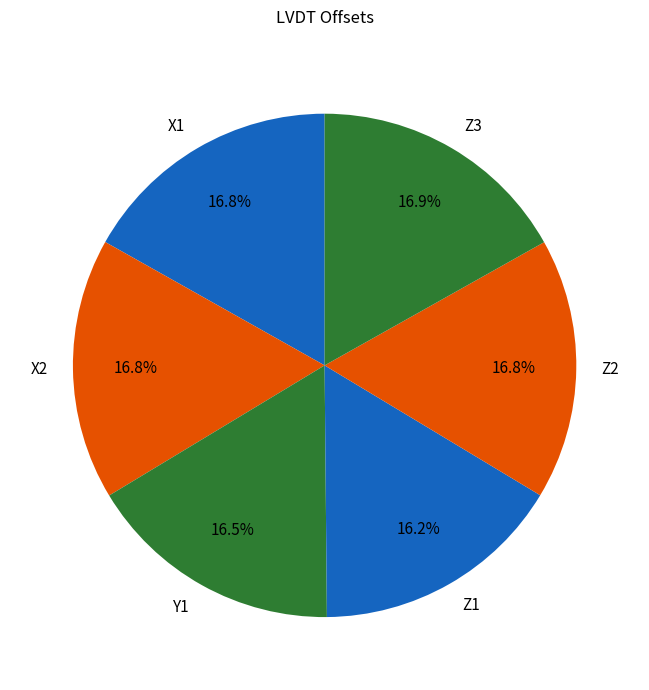

Combined, what portion of the pie is Z3 and Y1?

33.4%